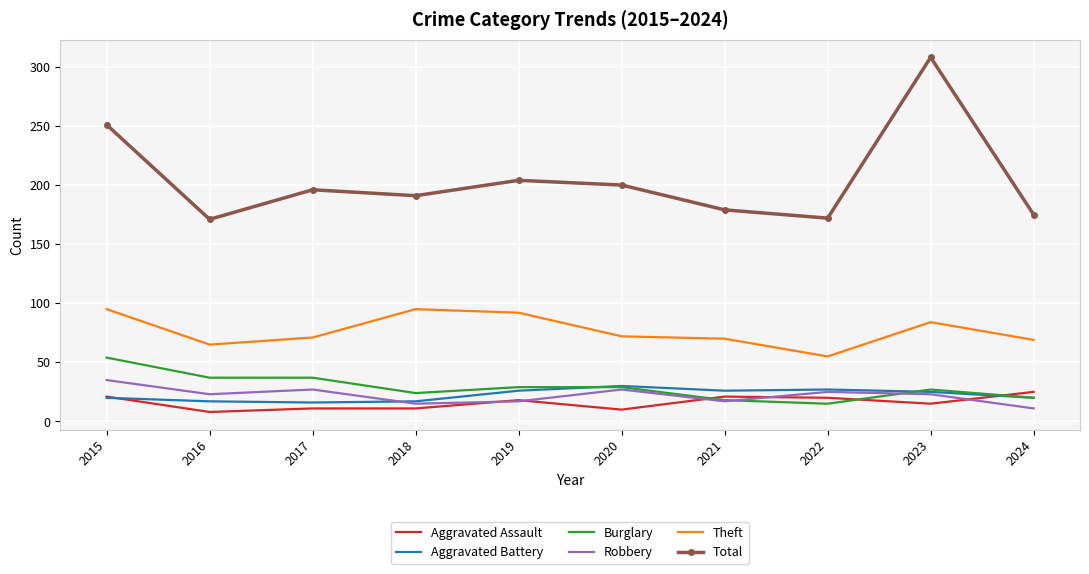

Which series has the widest spread of values?

Total